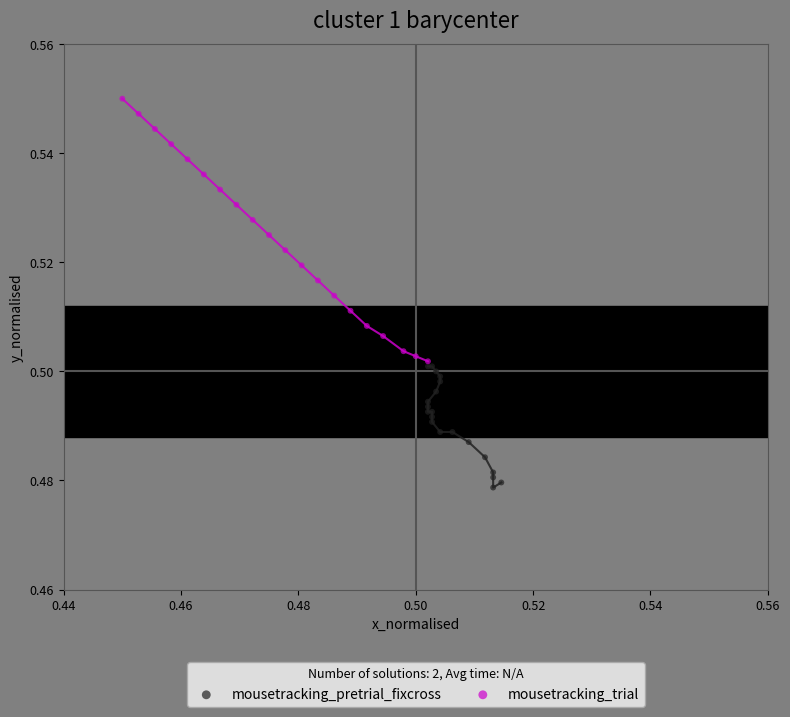

Which series has the widest spread of Y values?

mousetracking_trial